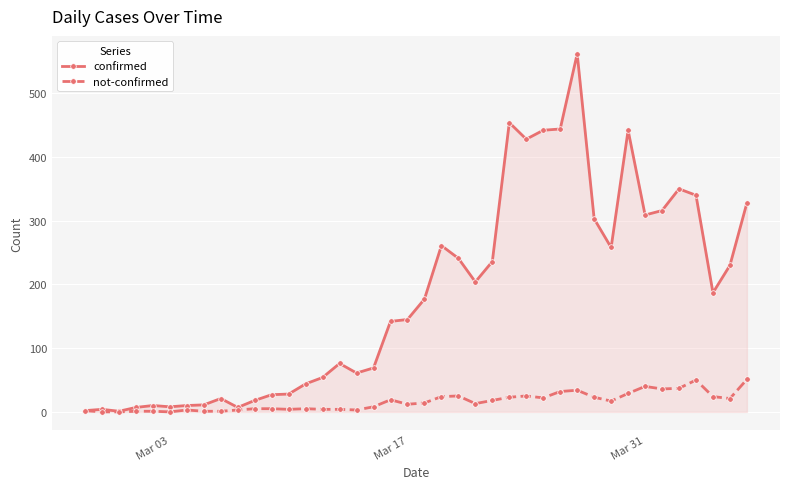

Rank the series by their maximum value, from lowest to highest.

not-confirmed, confirmed